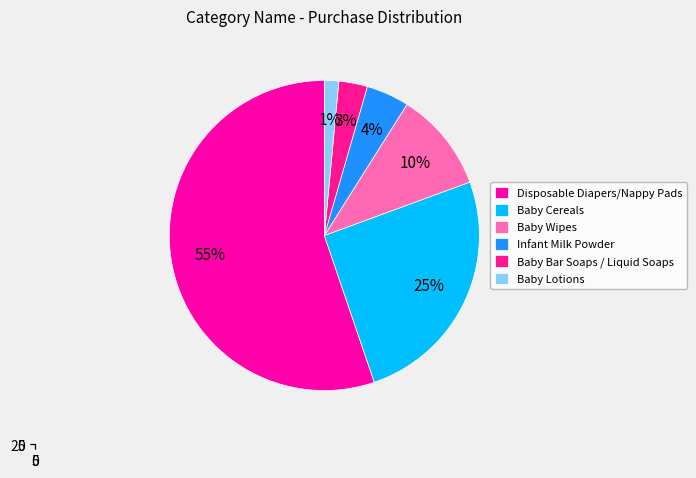

To the nearest percent, what is the combined percentage of Baby Wipes and Baby Cereals?

36%